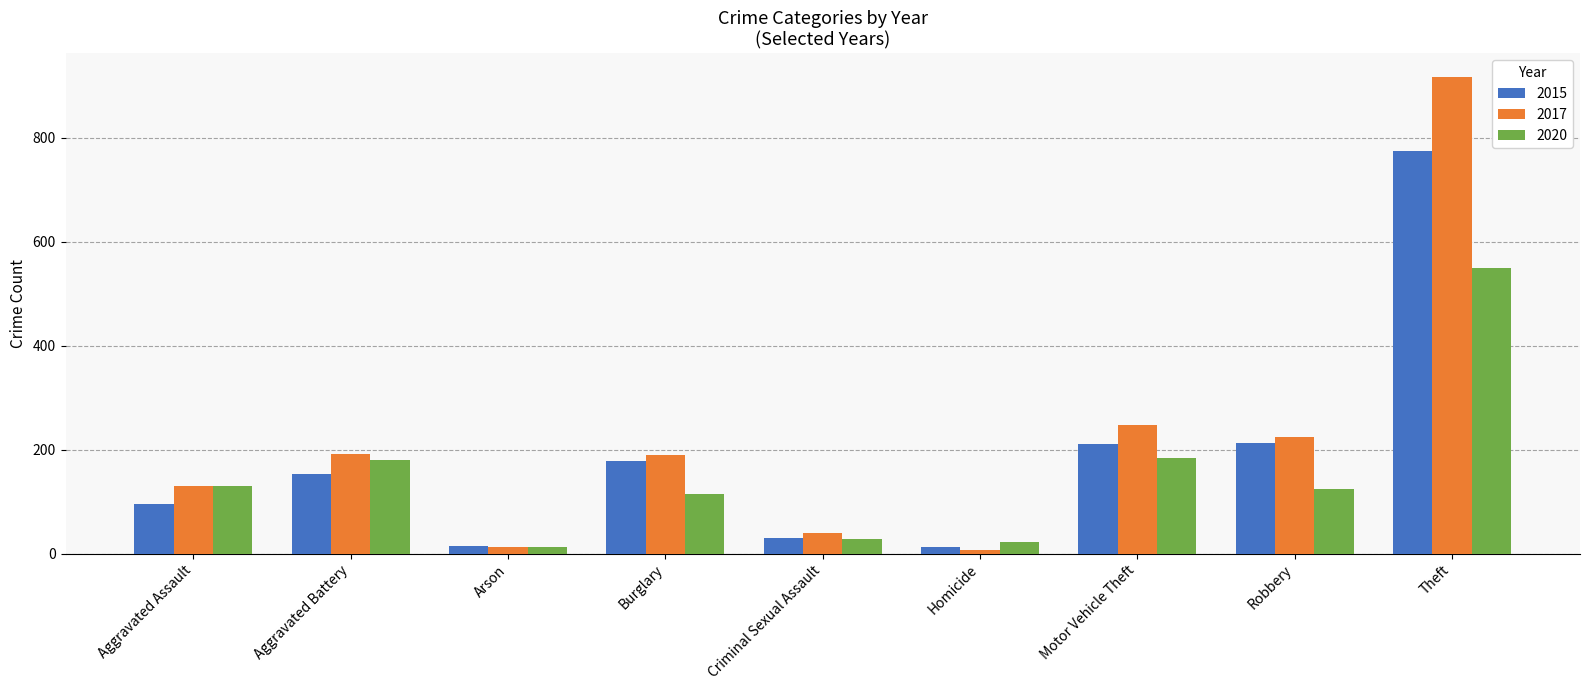

What is the sum of the 2017 values at Homicide and Aggravated Assault?

139